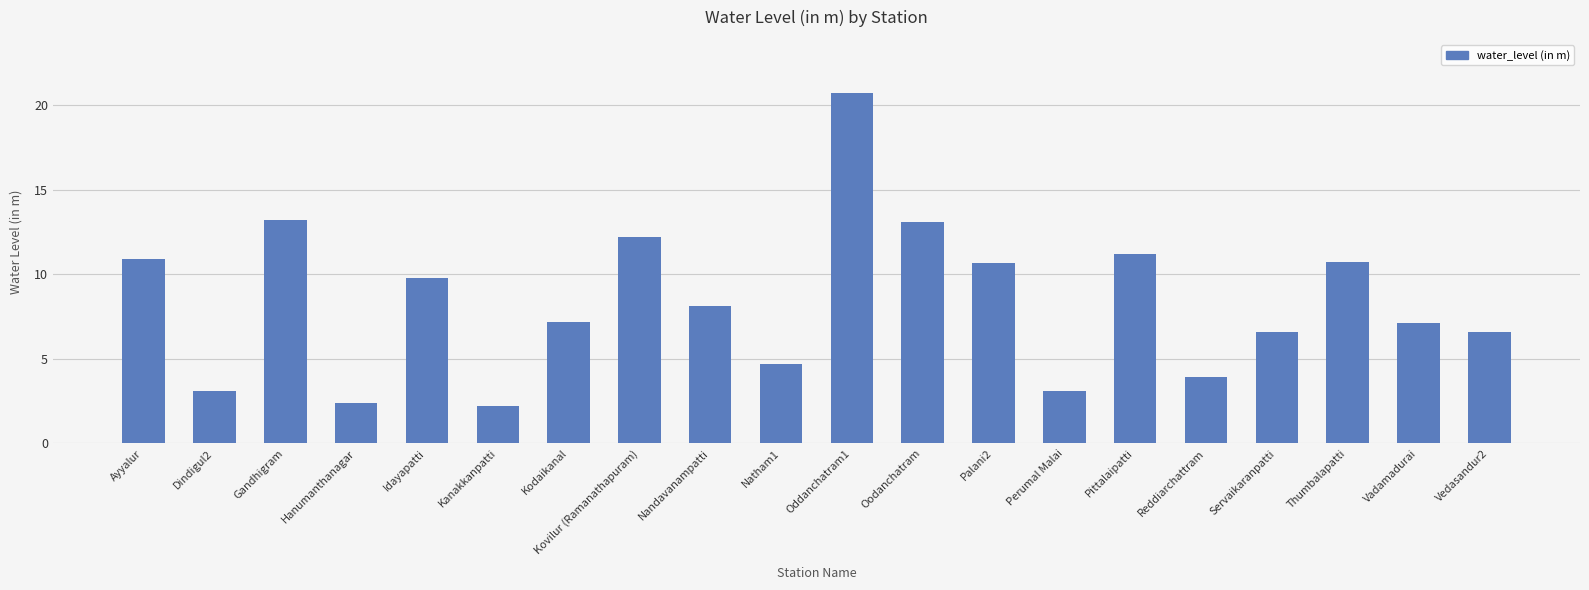

What is the difference between the second highest and minimum values?

11.0